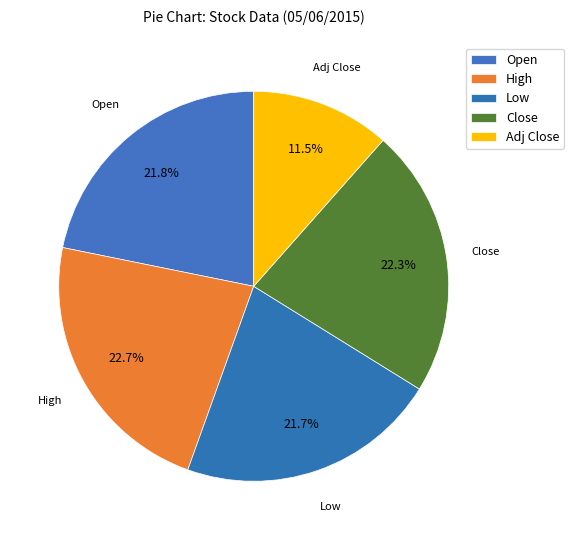

What is the smallest slice in the pie chart?

Adj Close